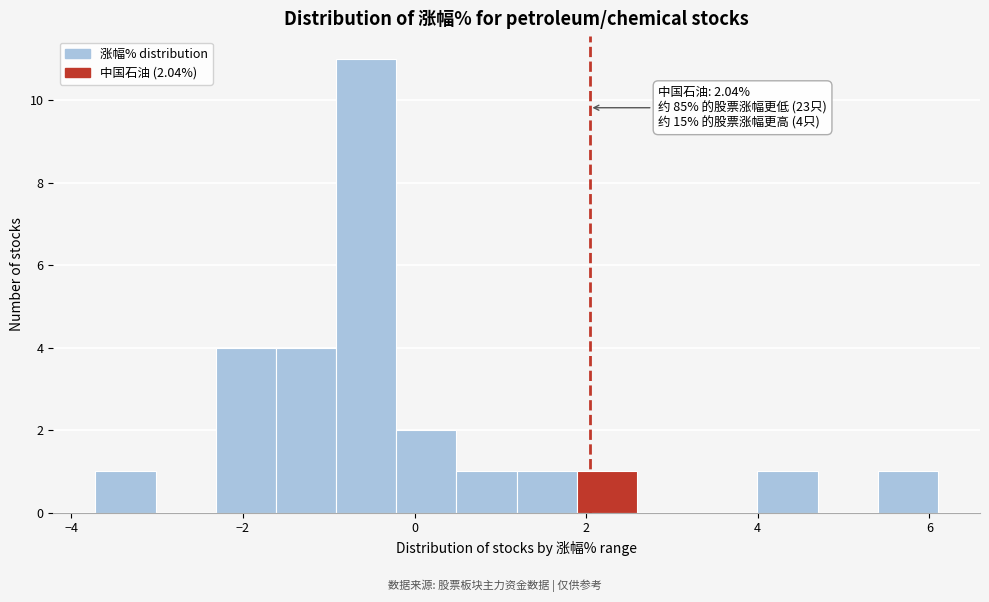

Read against the x-axis, roughly where is the centre of the tallest bar?

-0.6